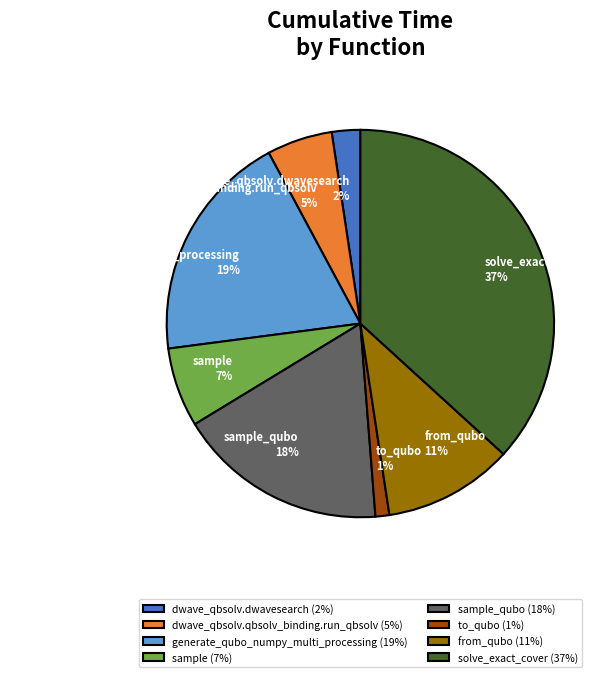

Do dwave_qbsolv.qbsolv_binding.run_qbsolv and to_qubo together represent more than half of the pie?

No